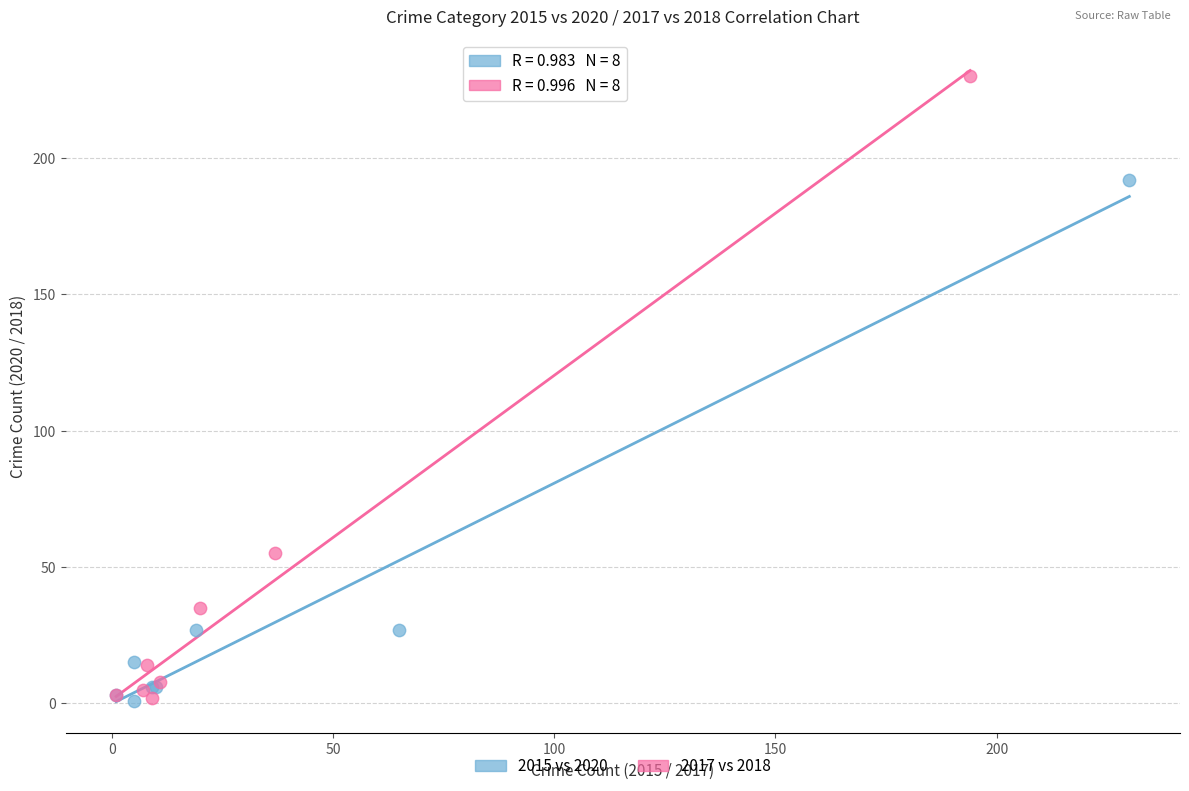

Which series has the widest spread of Y values?

2017 vs 2018